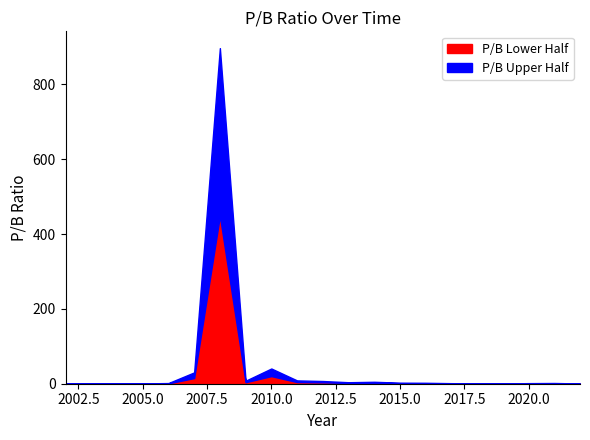

True or false: the data shows 1.4 at 2003.

True